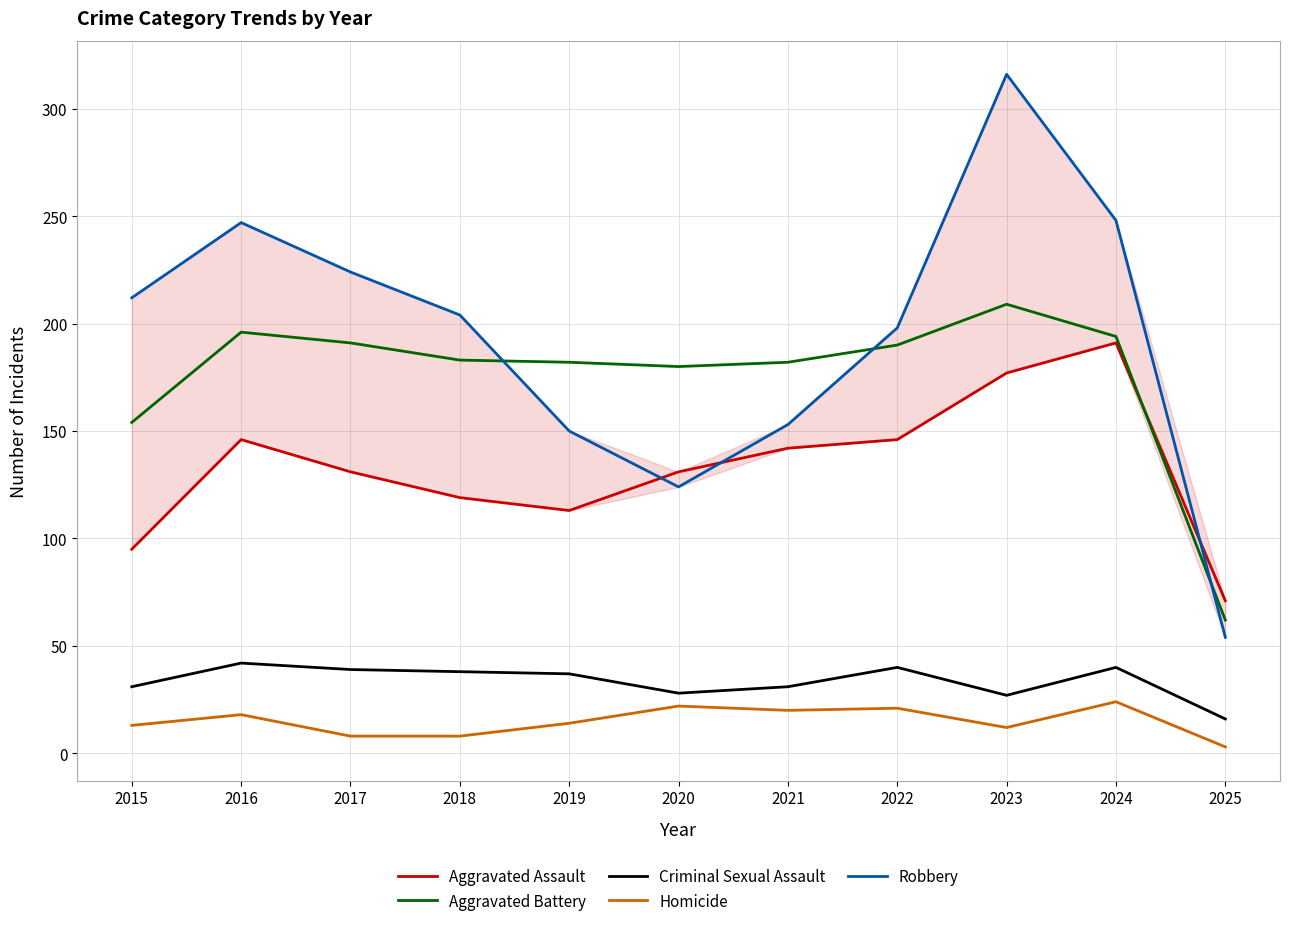

At which category does the chart reach its minimum across all series?

2025